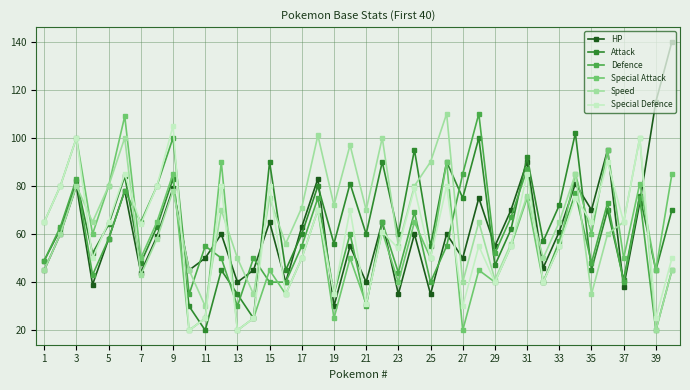

What are all the series names shown in the legend?

HP, Attack, Defence, Special Attack, Speed, Special Defence